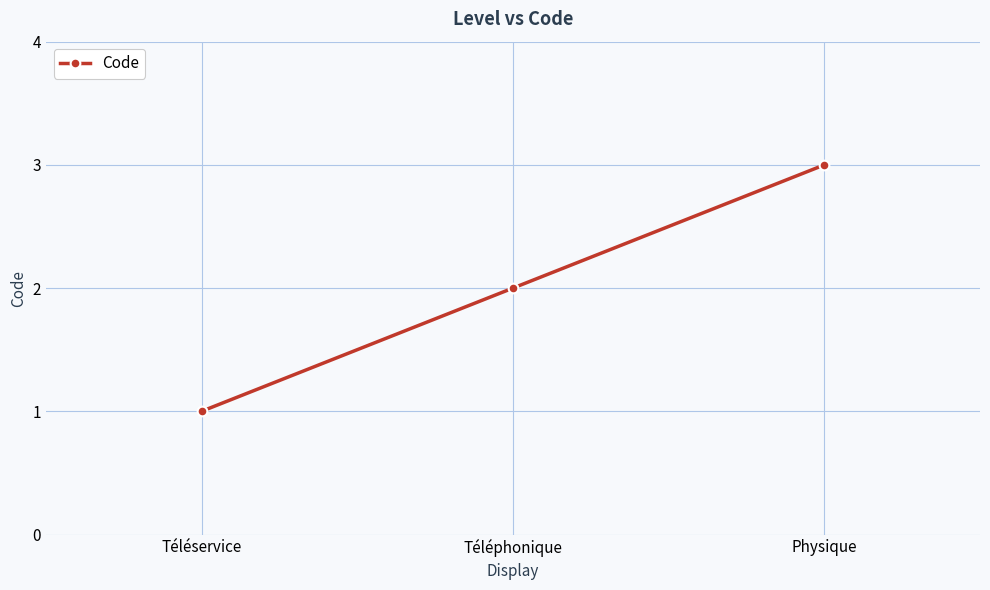

What is the difference between the maximum and second lowest values?

1